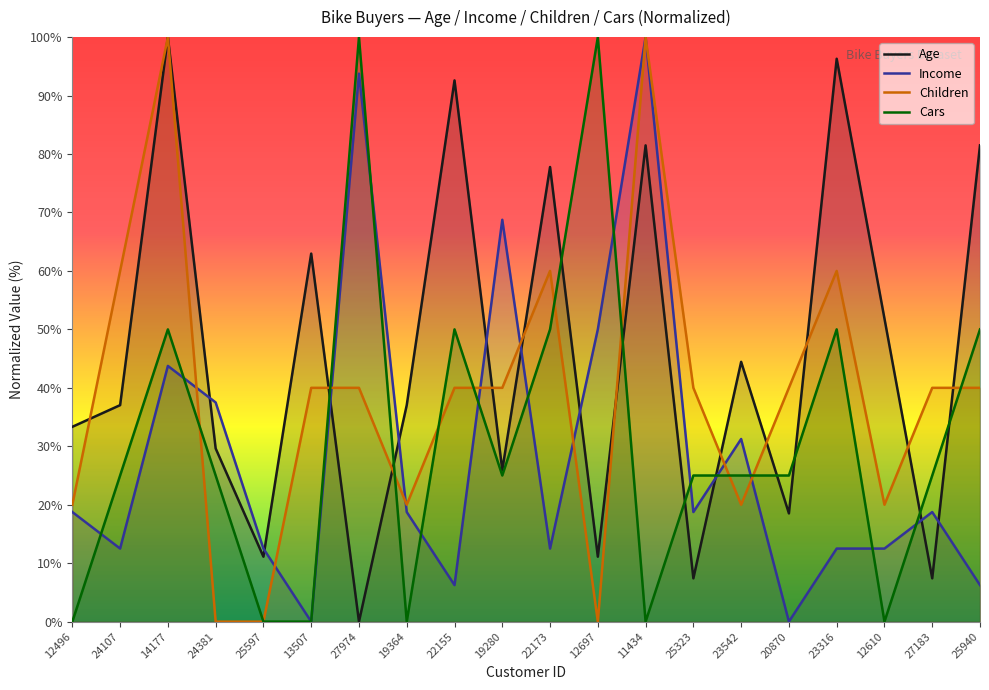

Reading left to right, what are all the values shown in this chart?

Age: 33.3	37.0	100.0	29.6	11.1	63.0	0.0	37.0	92.6	25.9	77.8	11.1	81.5	7.4	44.4	18.5	96.3	51.9	7.4	81.5
Income: 18.8	12.5	43.8	37.5	12.5	0.0	93.8	18.8	6.2	68.8	12.5	50.0	100.0	18.8	31.2	0.0	12.5	12.5	18.8	6.2
Children: 20.0	60.0	100.0	0.0	0.0	40.0	40.0	20.0	40.0	40.0	60.0	0.0	100.0	40.0	20.0	40.0	60.0	20.0	40.0	40.0
Cars: 0.0	25.0	50.0	25.0	0.0	0.0	100.0	0.0	50.0	25.0	50.0	100.0	0.0	25.0	25.0	25.0	50.0	0.0	25.0	50.0